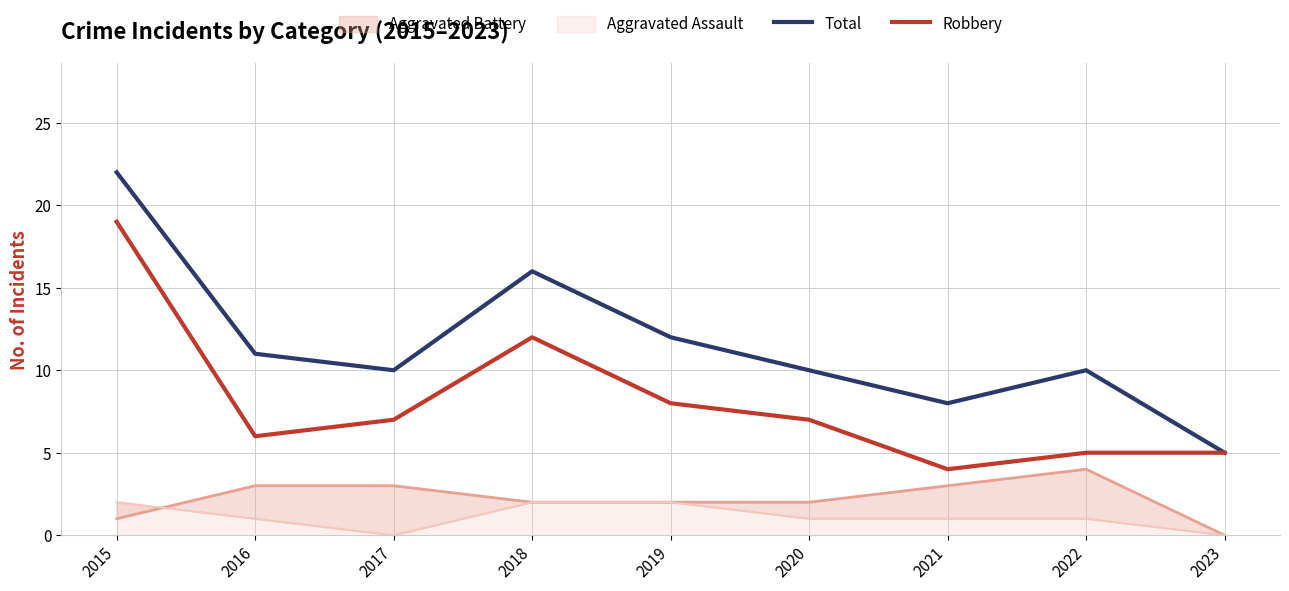

True or false: Robbery and Total intersect in this chart.

False